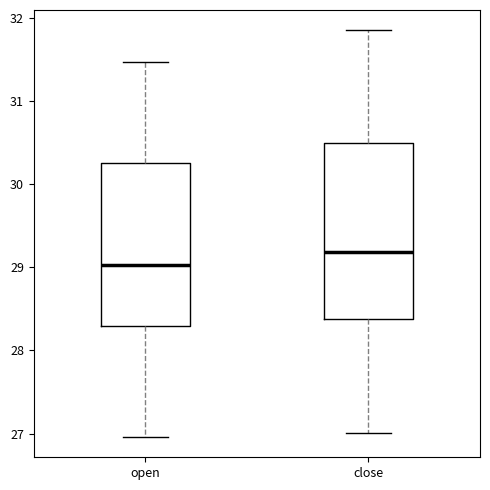

Which box's median line is the lowest?

open